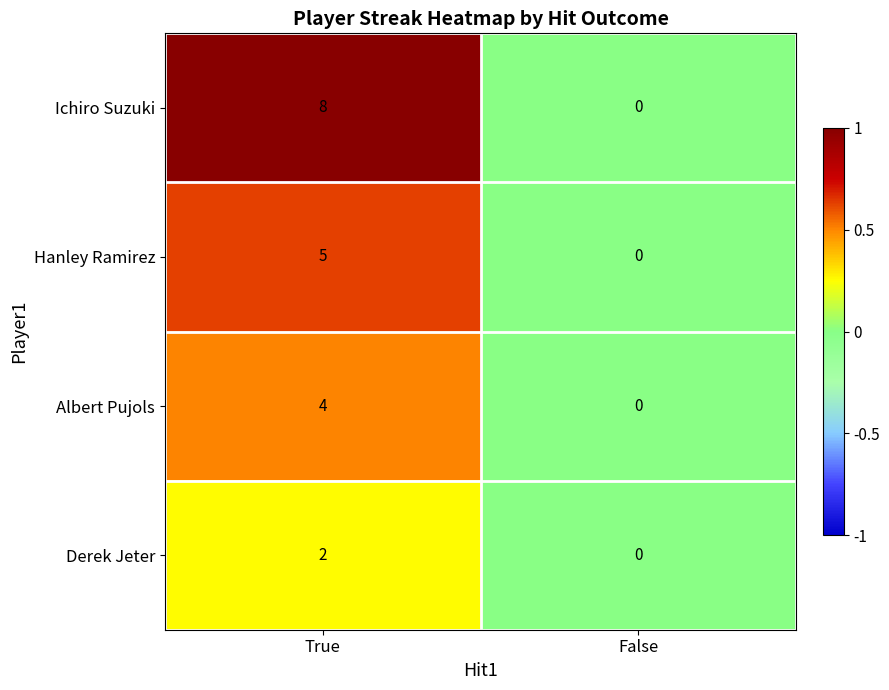

Which series has the widest spread of values?

Ichiro Suzuki